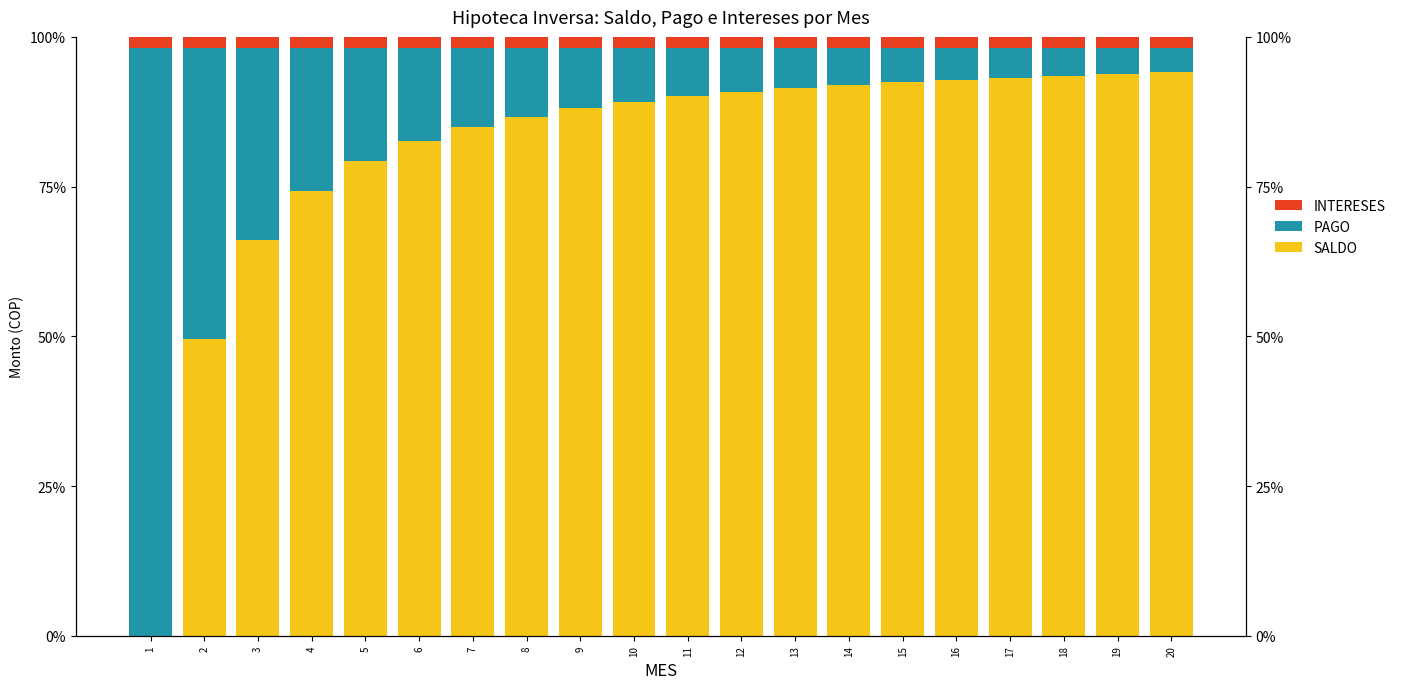

Which label corresponds to the largest value in the chart?

1